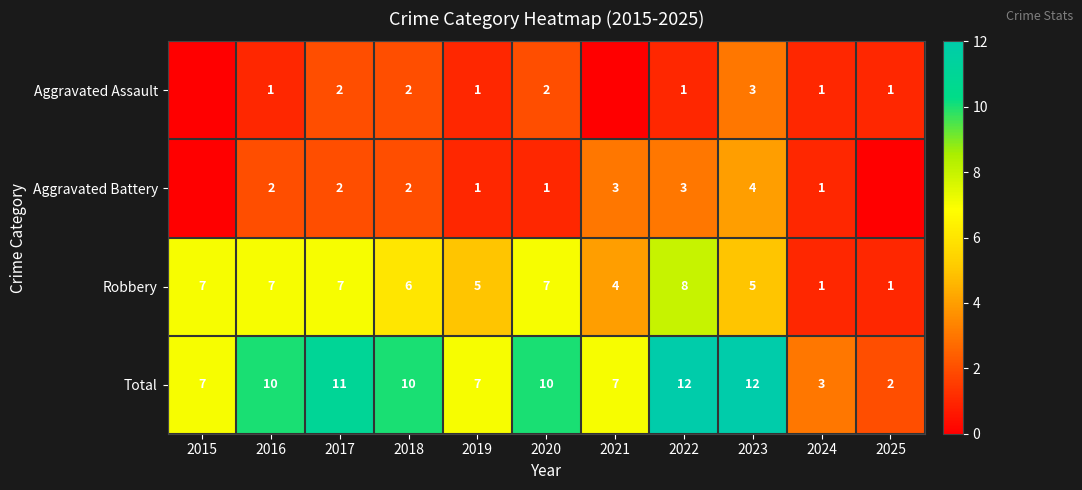

Count the number of categories in the chart.

11